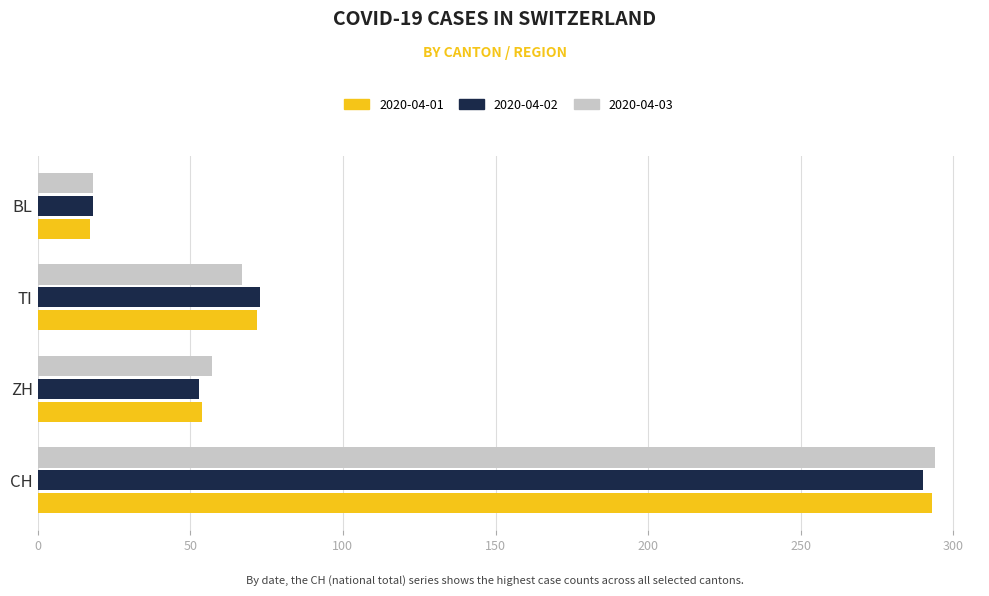

Which category has the lowest value across all series?

BL